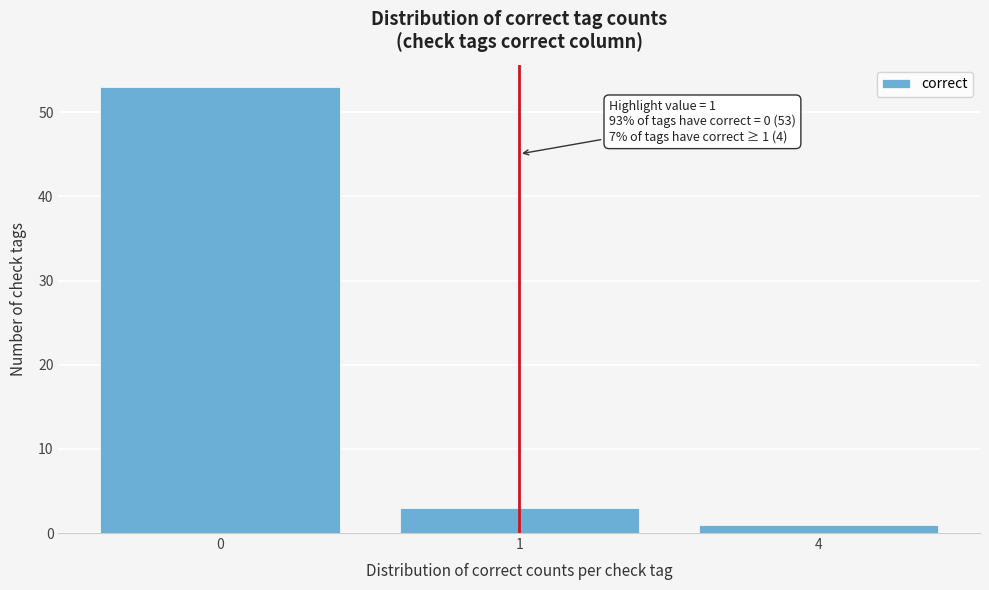

Reading right to left, list all the values displayed in this chart.

4=1	1=3	0=53